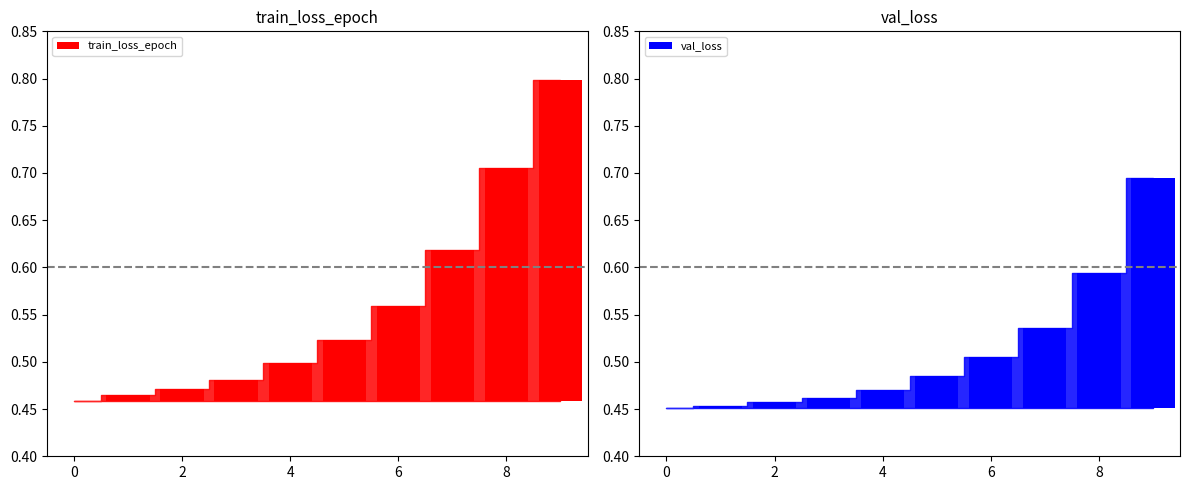

Which series has the largest range (max minus min)?

train_loss_epoch